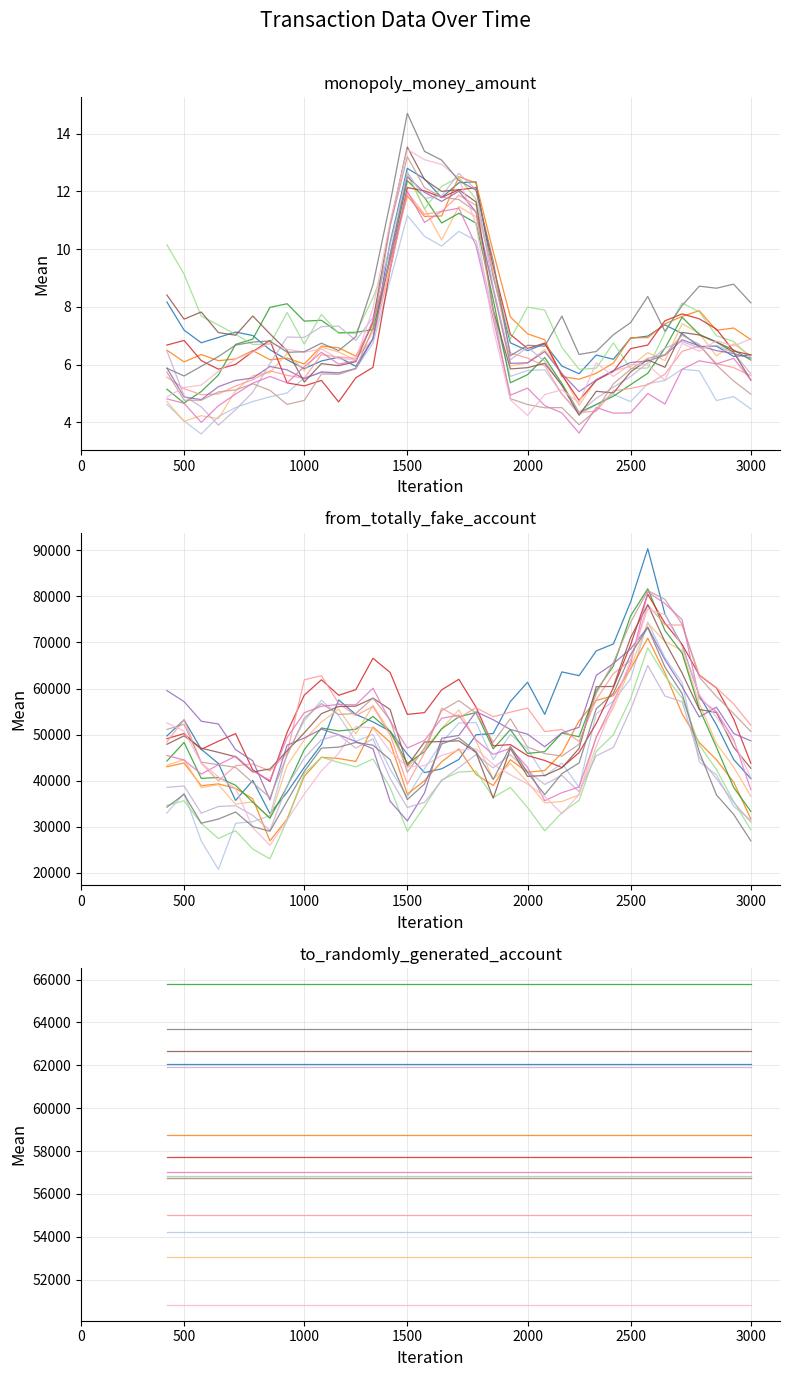

The value of to_randomly_generated_account at 2025-04-18 is 86857.0. True or false?

False